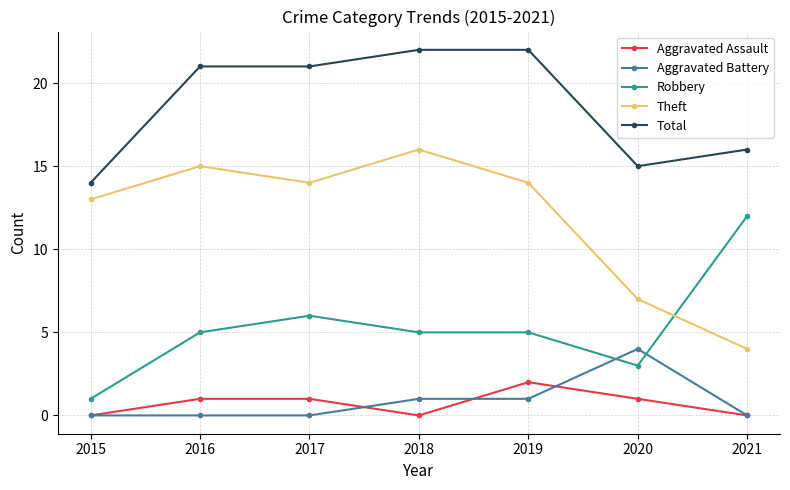

True or false: Aggravated Battery and Theft cross at least once.

False